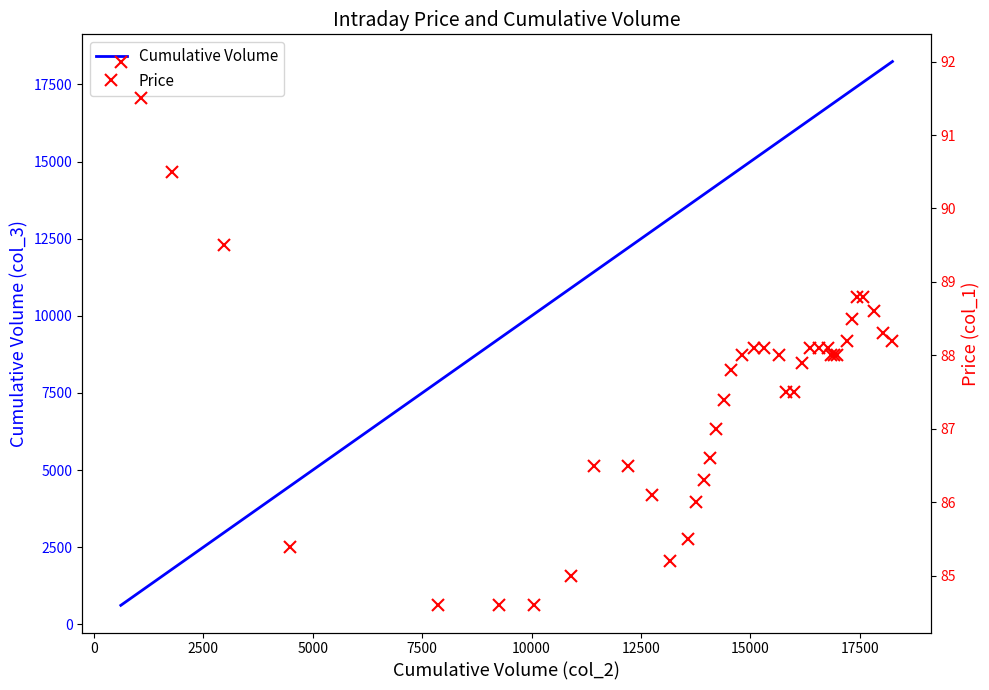

What is the lowest value of the Cumulative Volume series?

616